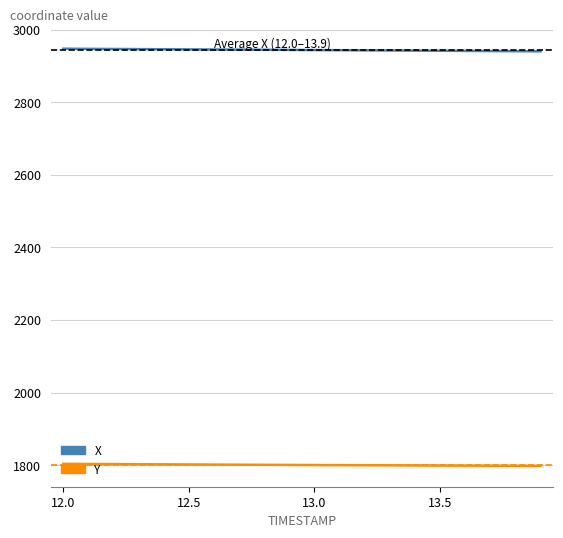

True or false: X and Y cross at least once.

False